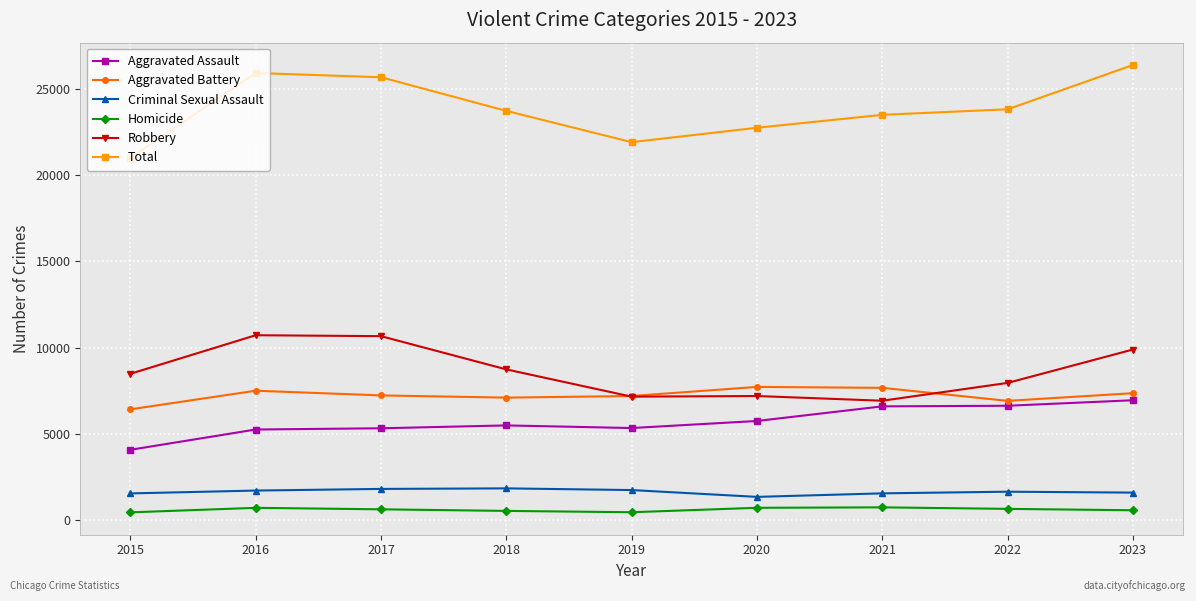

What is the difference between the maximum and minimum values in the Criminal Sexual Assault series?

493